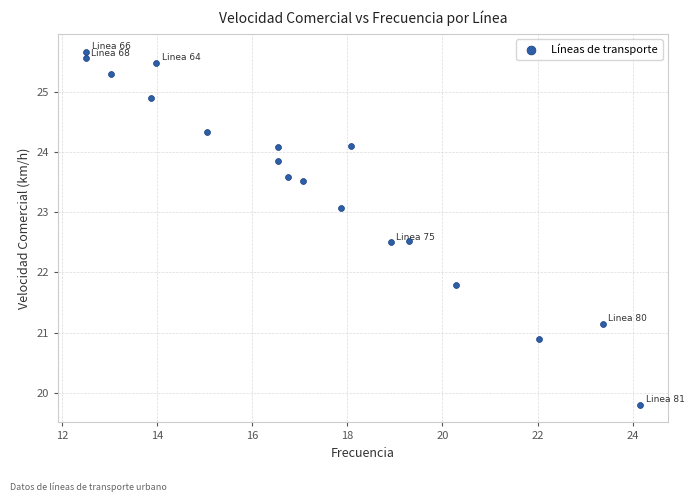

What Y value in the scatter plot is closest to 22?

21.8